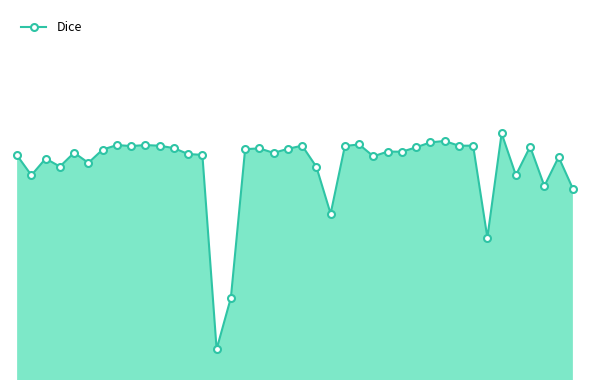

Rank the categories by value from highest to lowest.

34, 30, 29, 24, 7, 9, 32, 20, 10, 31, 23, 8, 36, 28, 11, 17, 19, 16, 6, 26, 27, 4, 18, 12, 13, 0, 25, 38, 2, 5, 3, 21, 35, 1, 37, 39, 22, 33, 15, 14